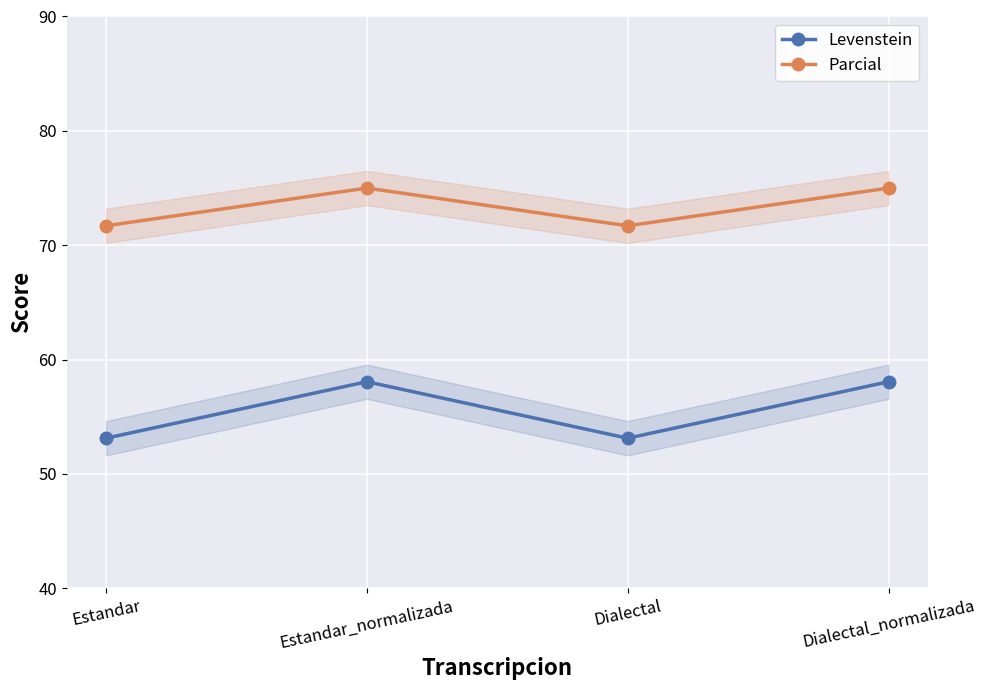

Where is Levenstein nearest to the value 55?

Estandar